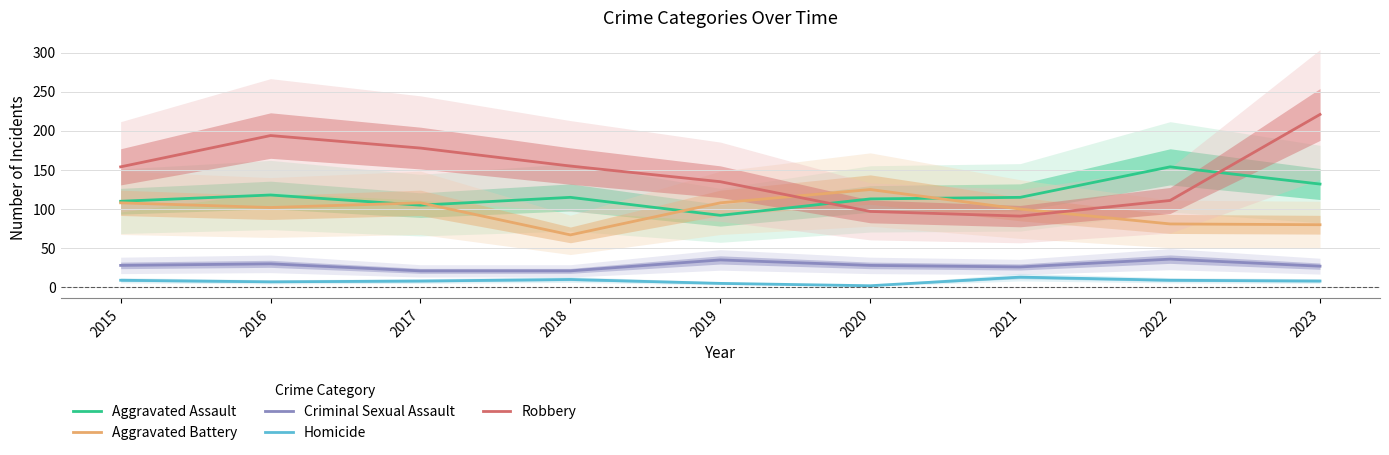

At which category is the sum across all series the highest?

2023